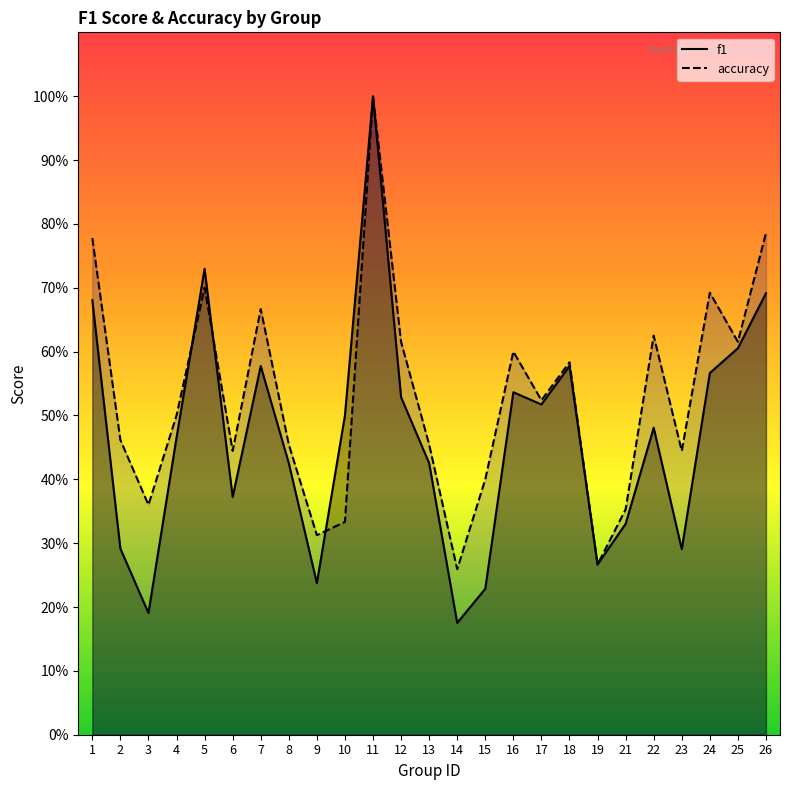

What are all the series names shown in the legend?

f1, accuracy